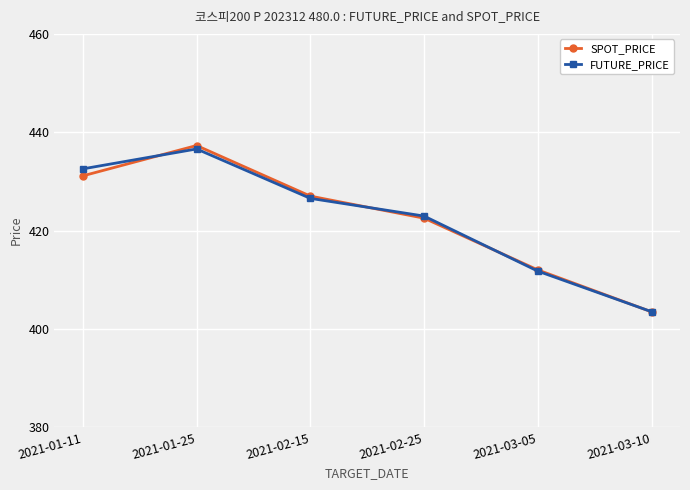

Read the SPOT_PRICE value at 2021-02-25.

422.5